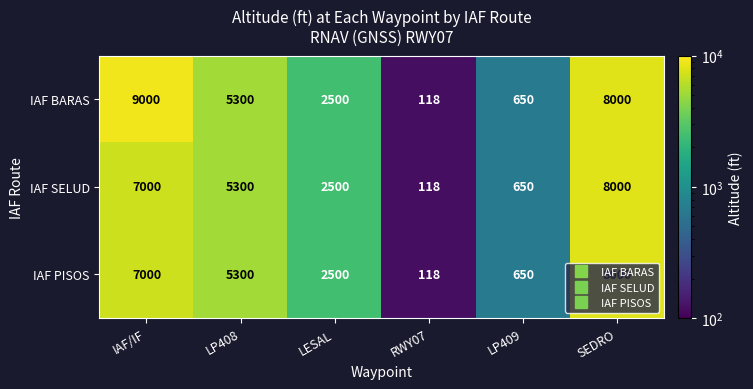

Rank the categories by IAF PISOS value from highest to lowest.

SEDRO, IAF/IF, LP408, LESAL, LP409, RWY07